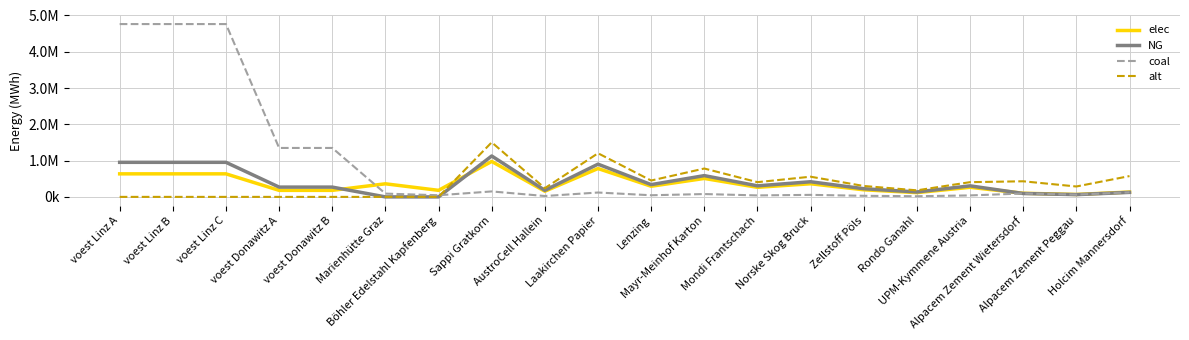

At which category does the chart reach its minimum across all series?

Marienhütte Graz